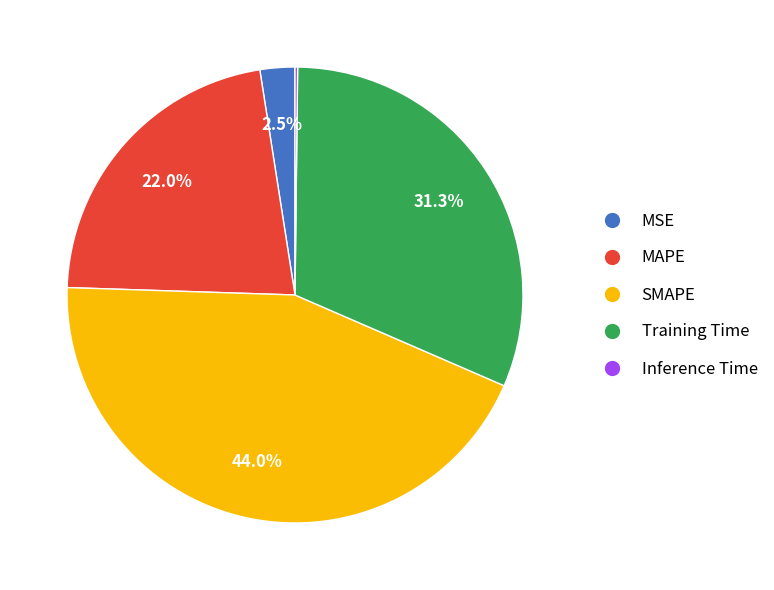

What percentage is the SMAPE slice, to the nearest percent?

44%